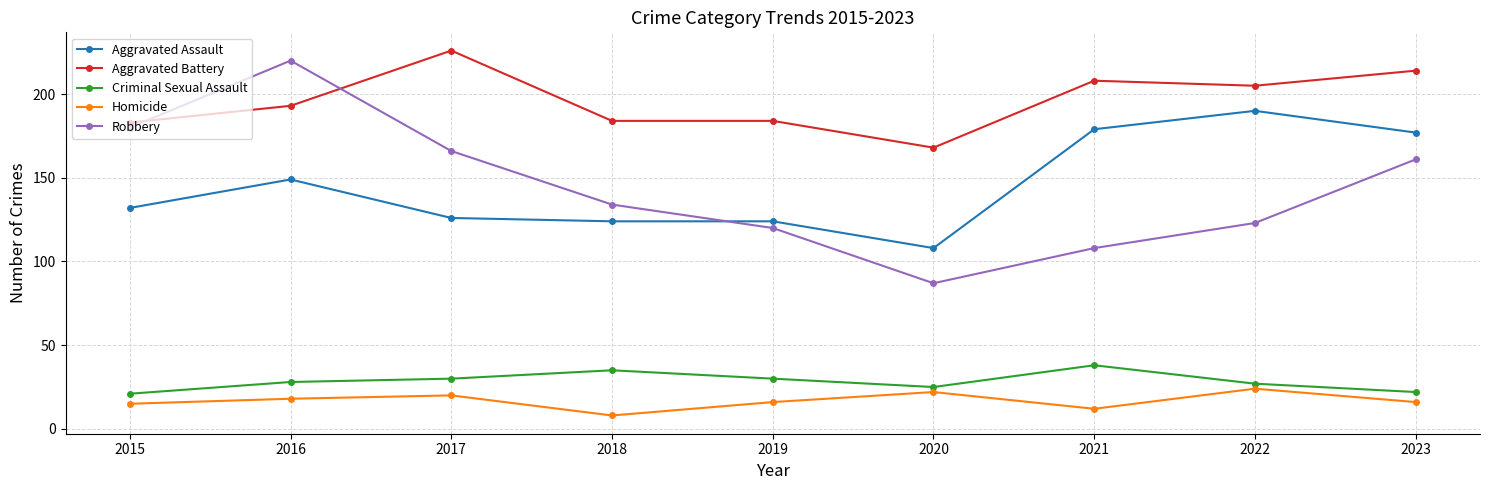

True or false: Criminal Sexual Assault and Robbery intersect in this chart.

False